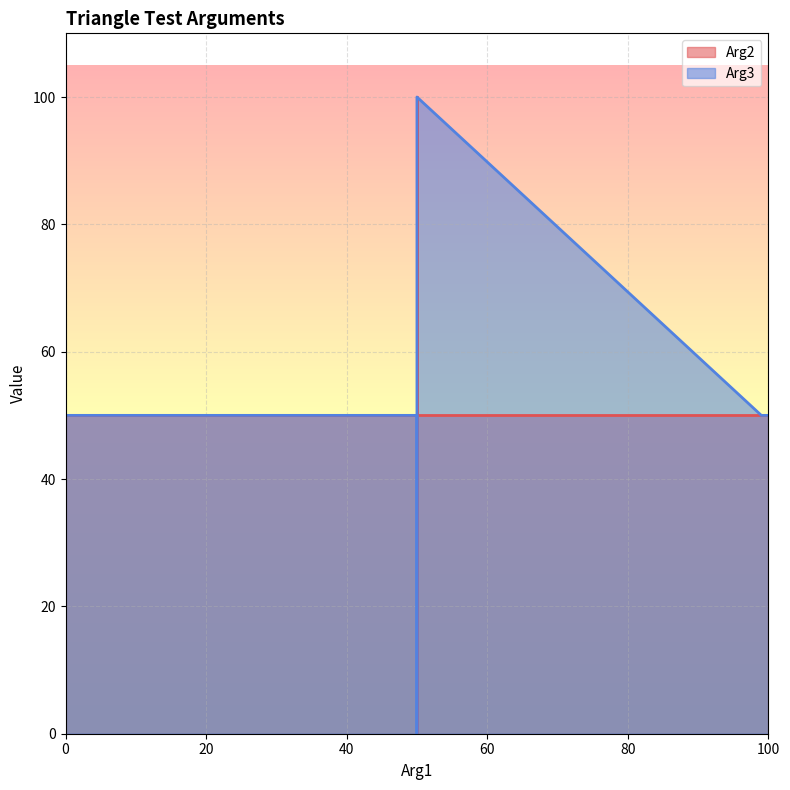

Reading right to left, extract all data points from this chart.

Arg2: 50=50	50=50	50=50	50=50	50=100	50=99	50=1	50=0	100=50	99=50	50=50	1=50	0=50
Arg3: 50=100	50=99	50=1	50=0	50=50	50=50	50=50	50=50	100=50	99=50	50=50	1=50	0=50